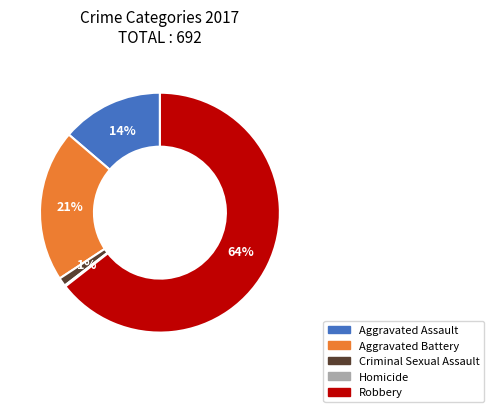

True or false: Aggravated Assault accounts for 14% of the total.

True